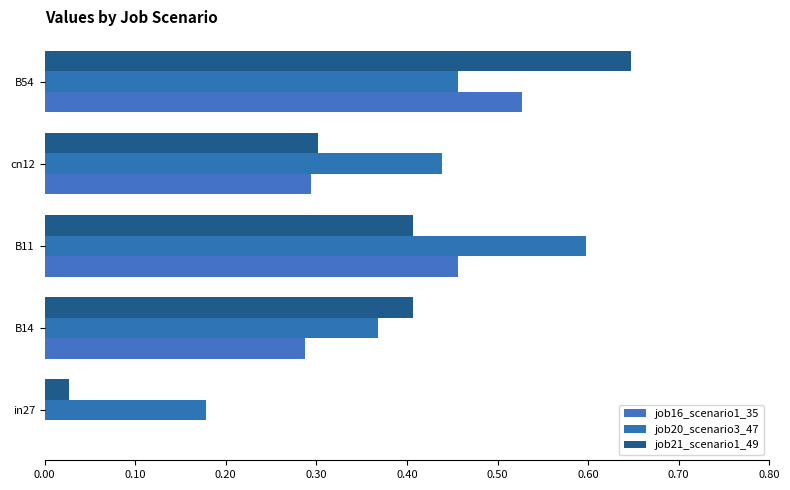

Count the number of data series in this chart.

3